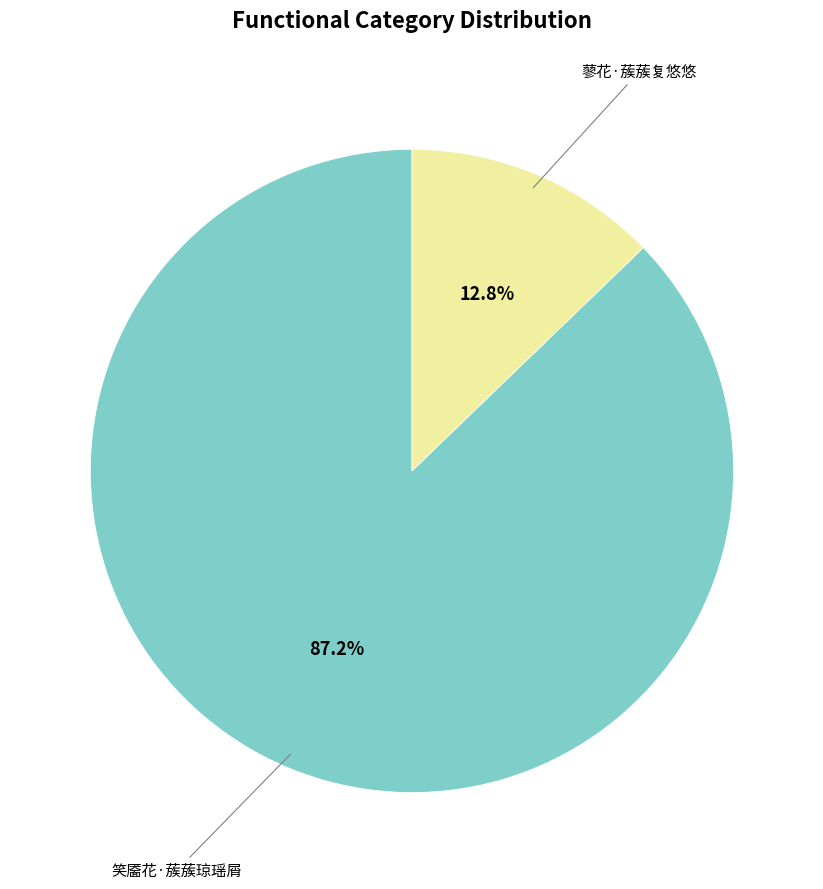

To the nearest percent, what portion does 蓼花·蔟蔟复悠悠 represent?

13%